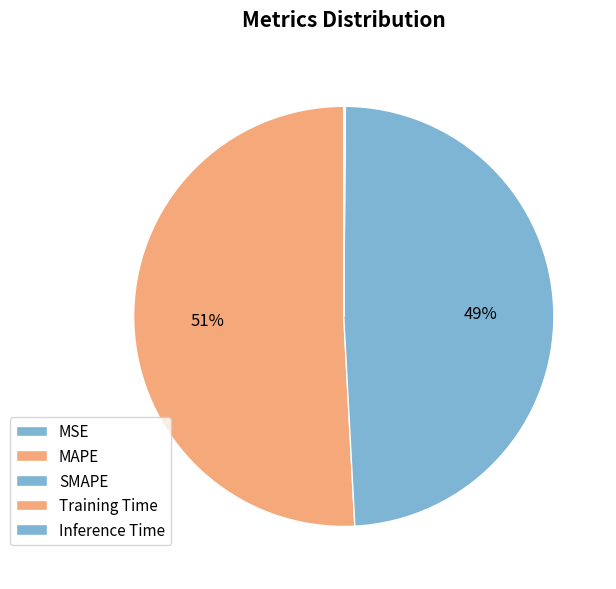

Which has a higher value, MAPE or MSE?

MAPE